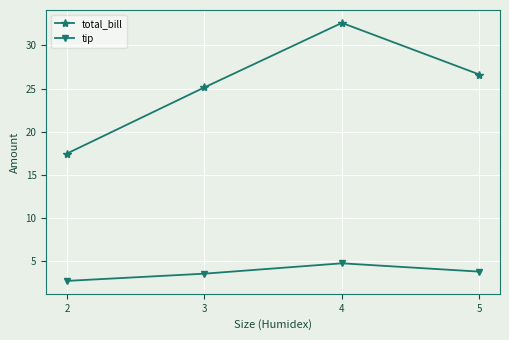

What is the average value of the tip series?

3.7